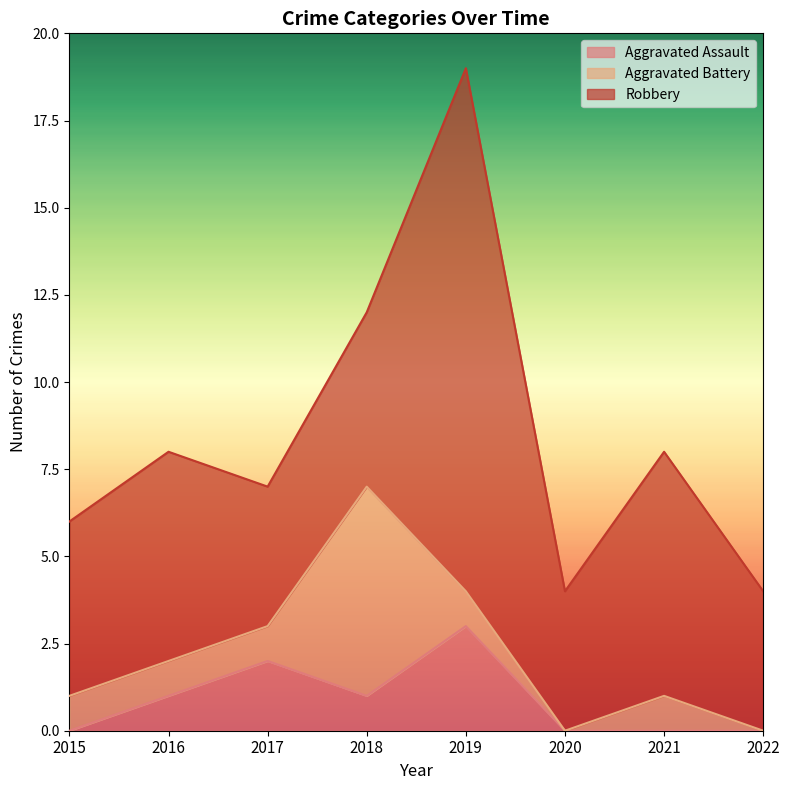

What is the lowest value of the Robbery series?

4